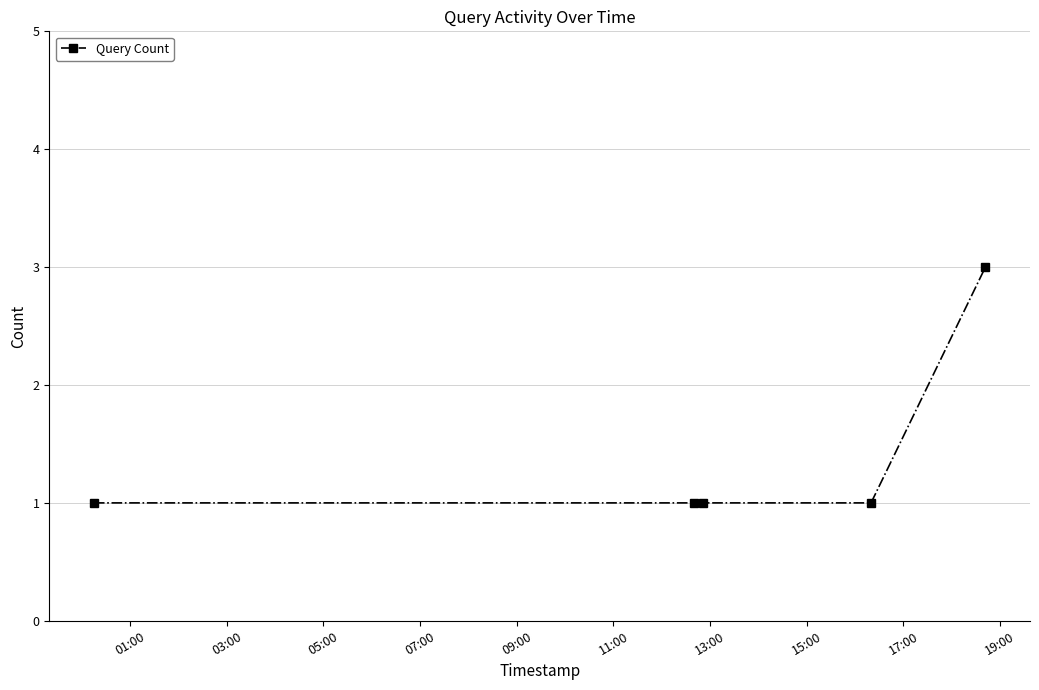

What is the value of the 5th point from the left?

3